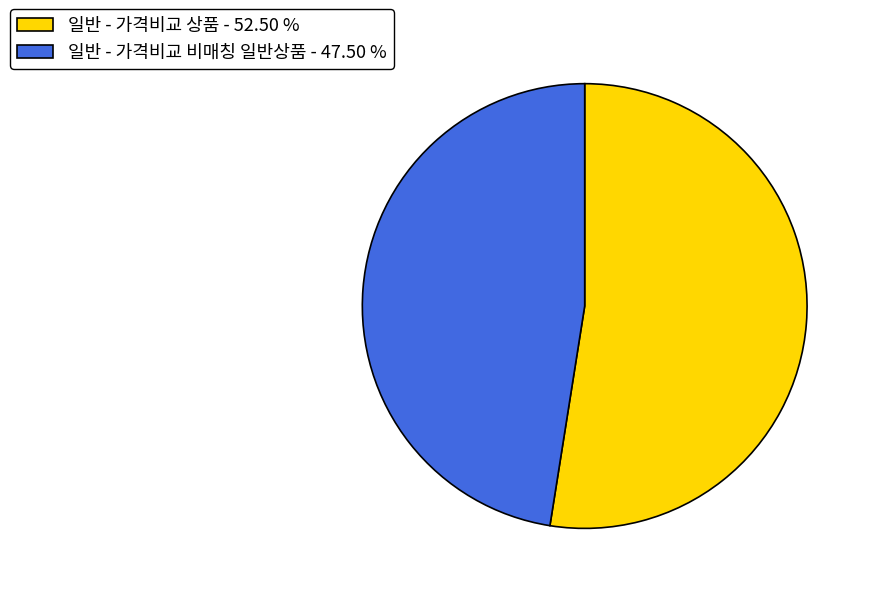

How many slices are in this pie chart?

2